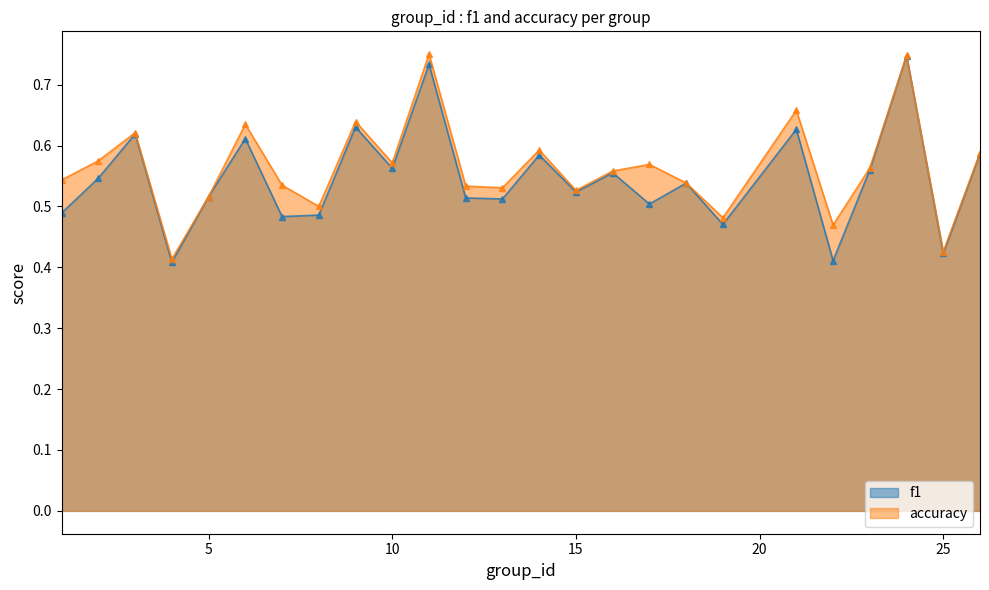

At 25, list the series in order from smallest to largest.

f1, accuracy